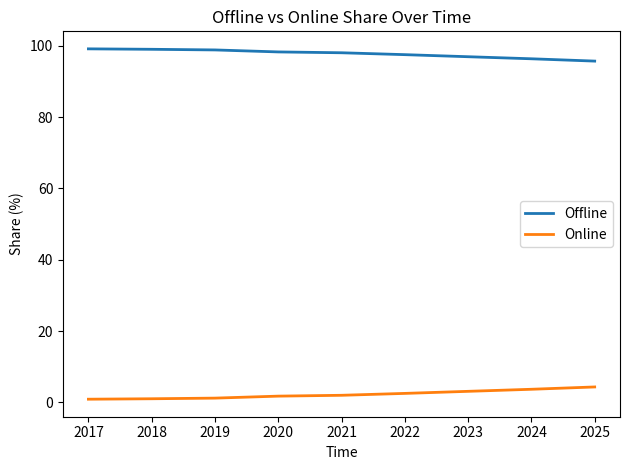

True or false: Offline and Online cross at least once.

False